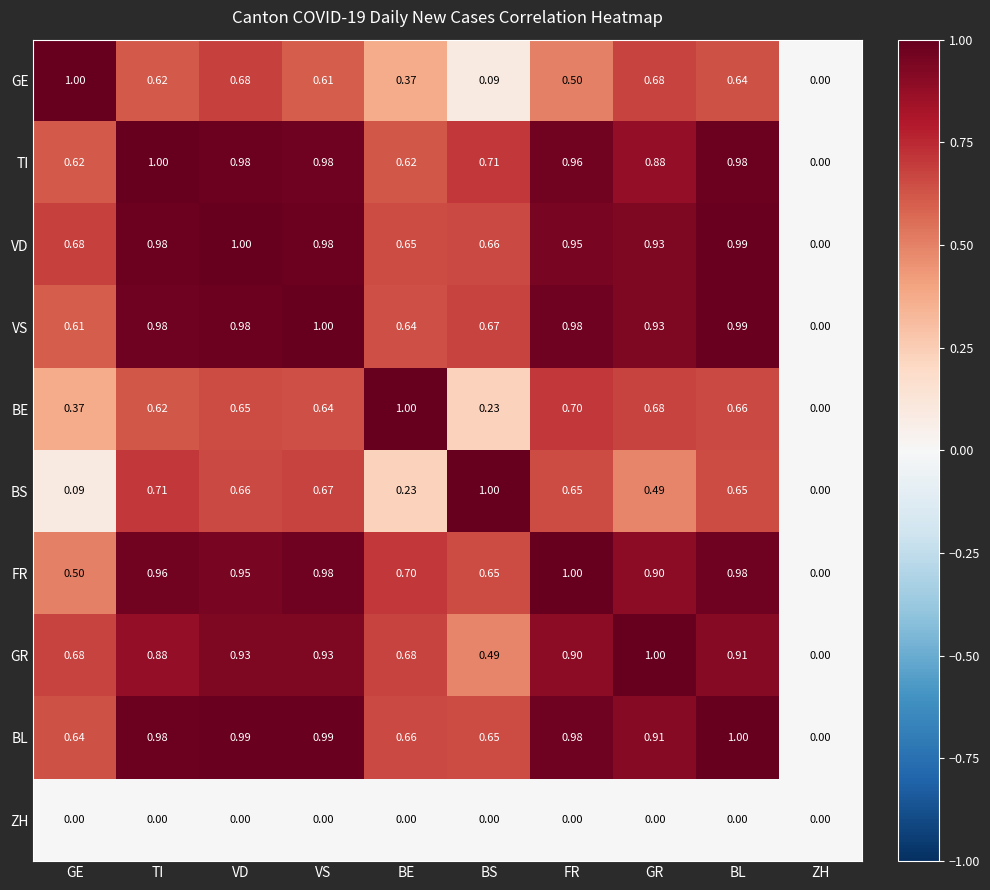

Where is BS nearest to the value 0?

ZH